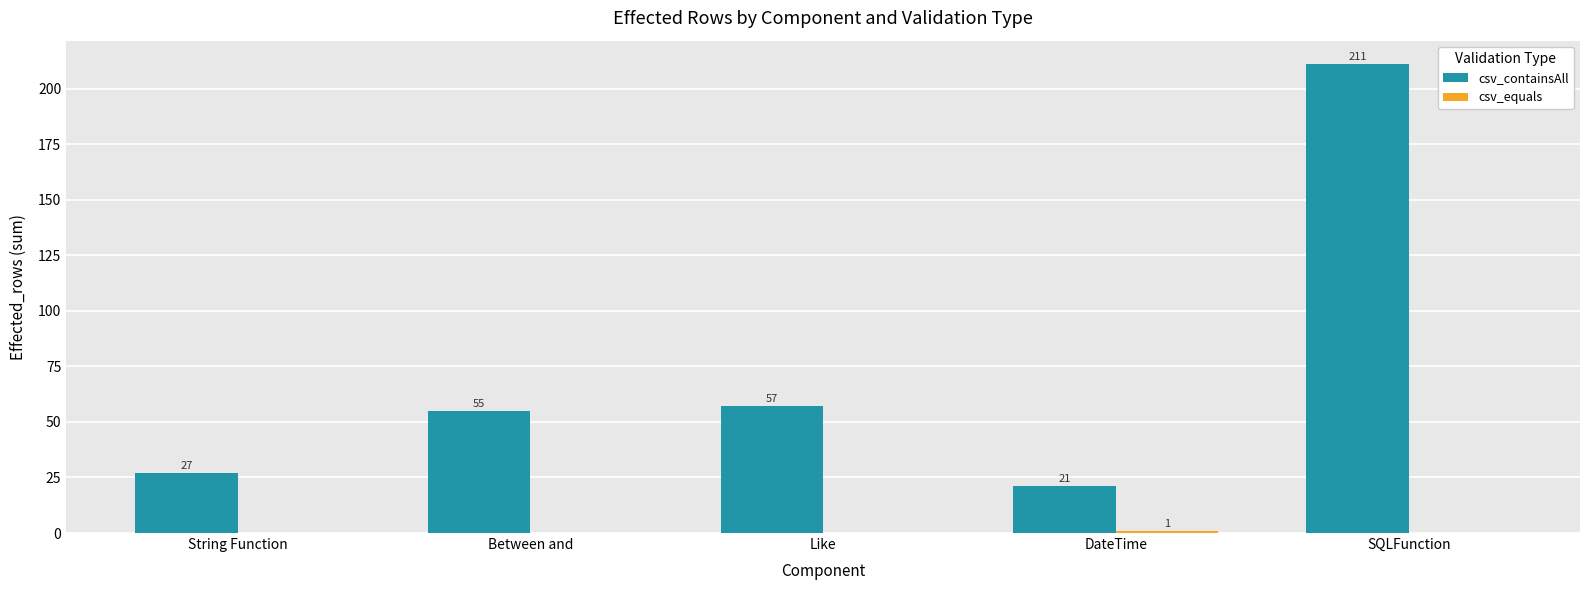

How many series are shown in this chart?

2